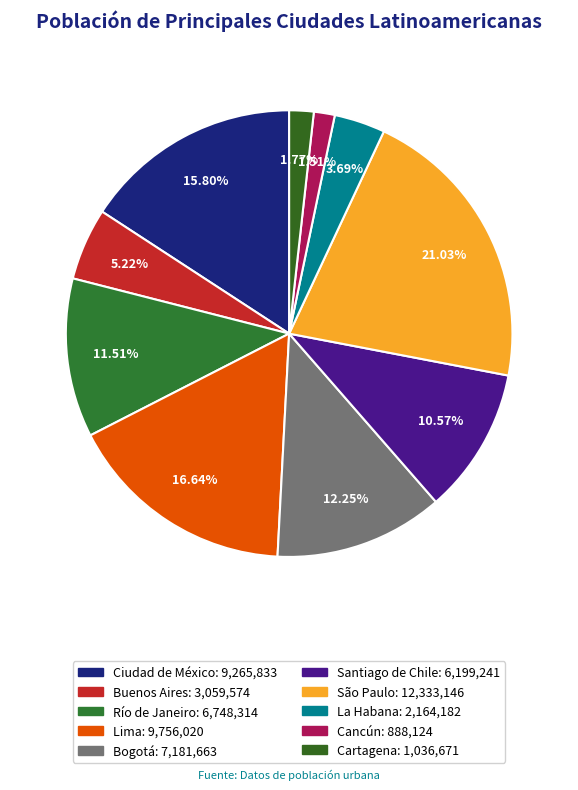

Is Bogotá the majority of the pie?

No